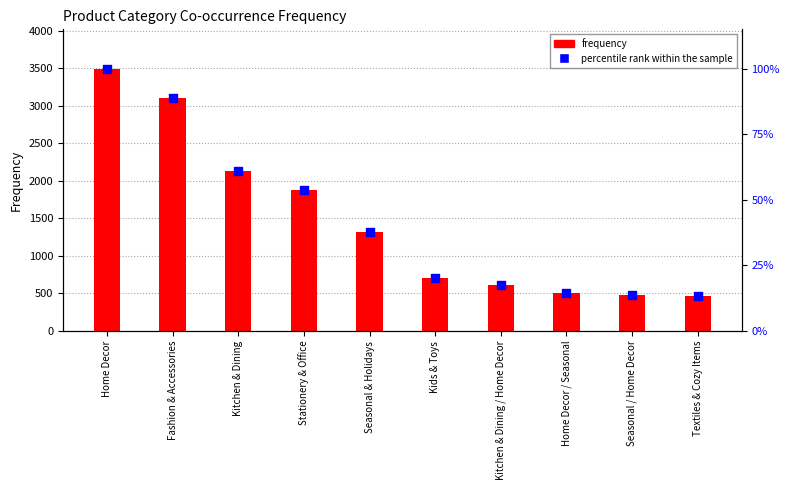

Which series contains the highest Y value?

frequency